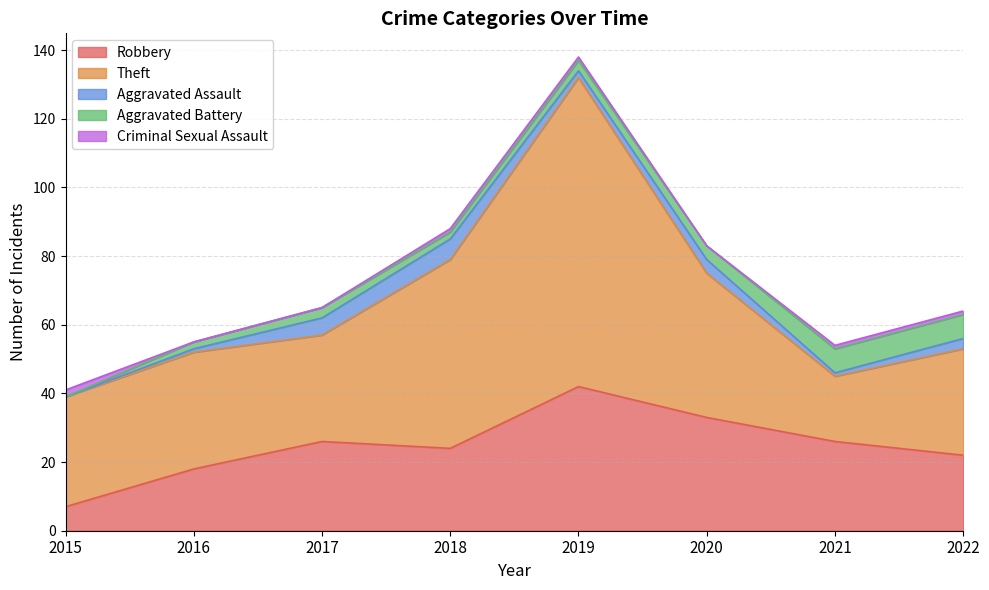

Which series has the widest spread of values?

Theft